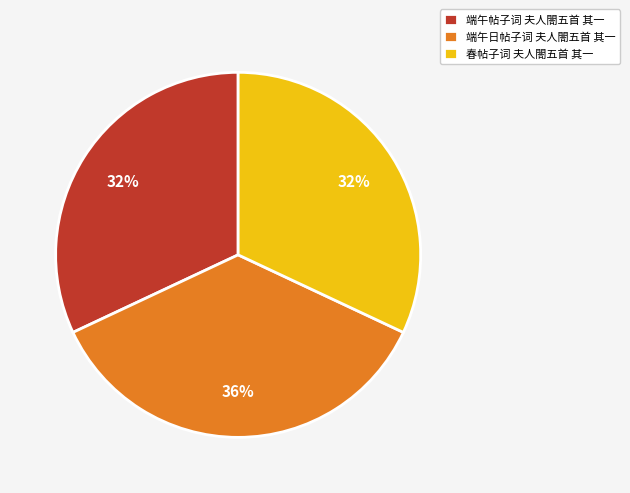

What percentage is the 端午帖子词 夫人閤五首 其一 slice, to the nearest percent?

32%